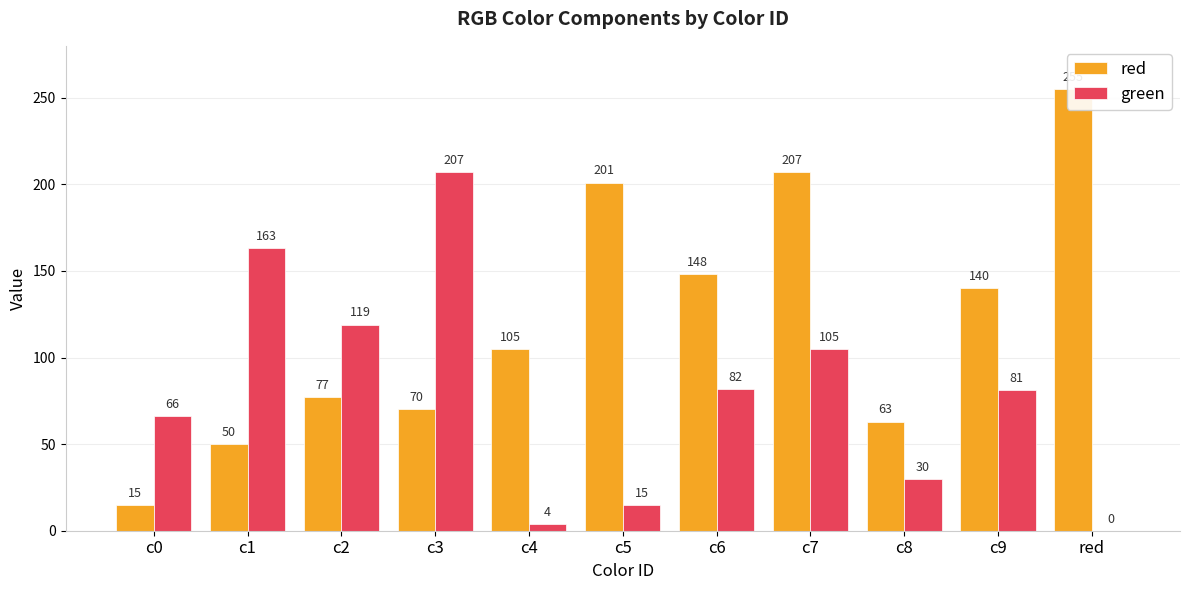

How many data points does each series have?

11